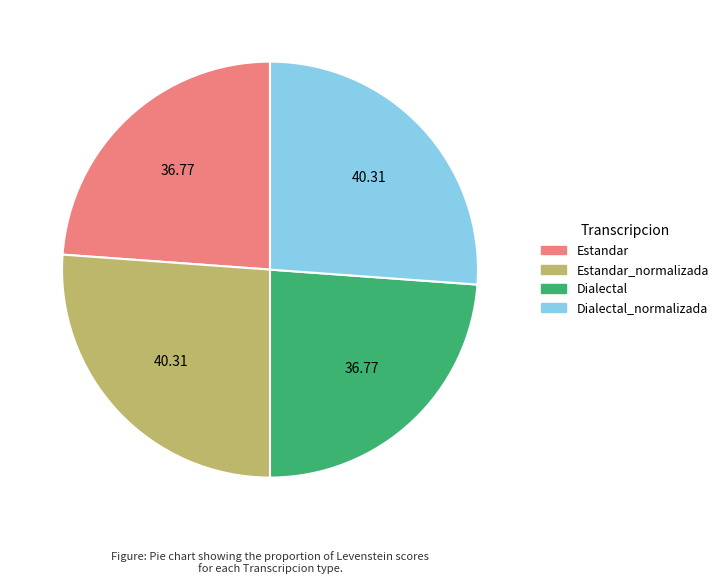

Does any single category account for the majority?

No